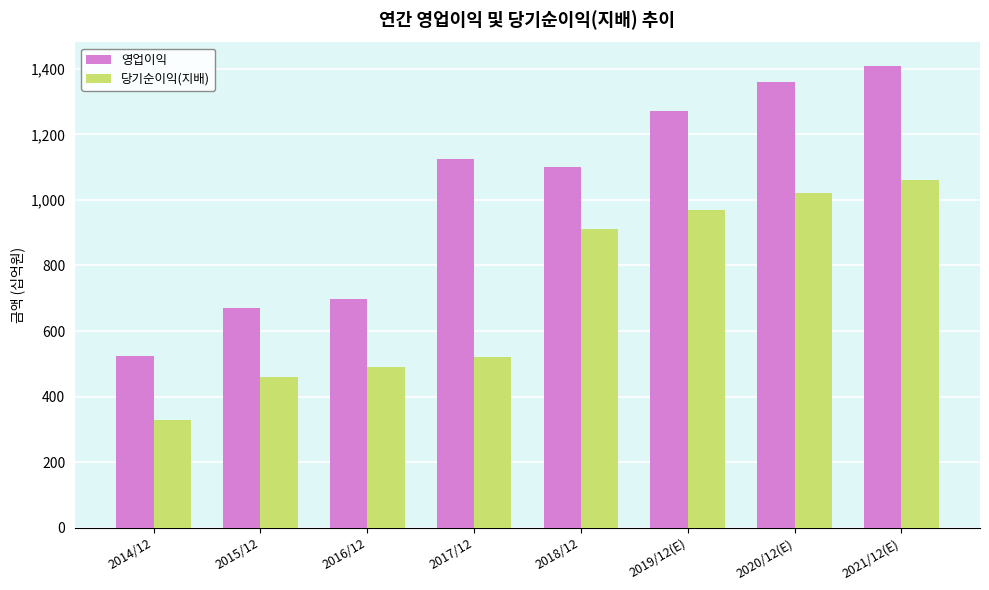

How many bars are there in total?

16